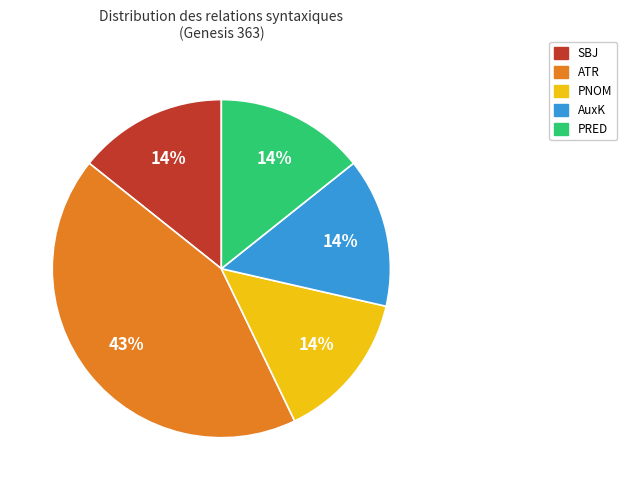

To the nearest percent, what is the average slice percentage?

20%